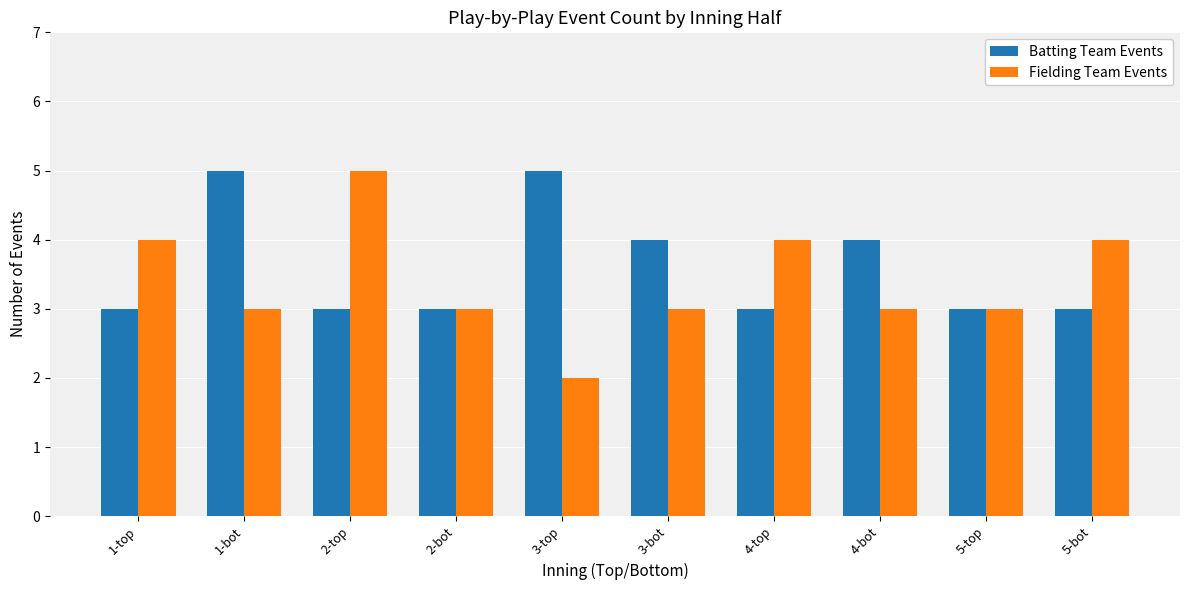

Which series changed the most between 2-top and 4-bot?

Fielding Team Events